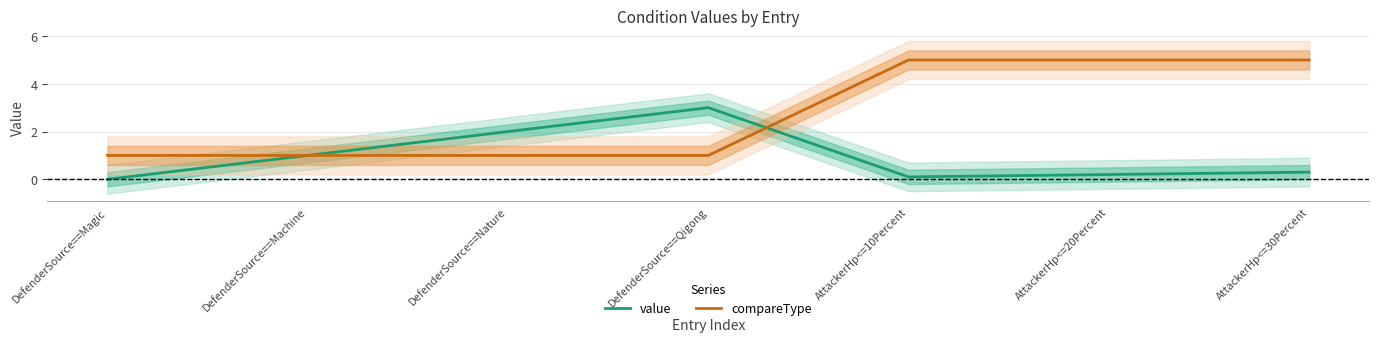

What is the sum of the value values at AttackerHp<=20Percent and DefenderSource==Nature?

2.2